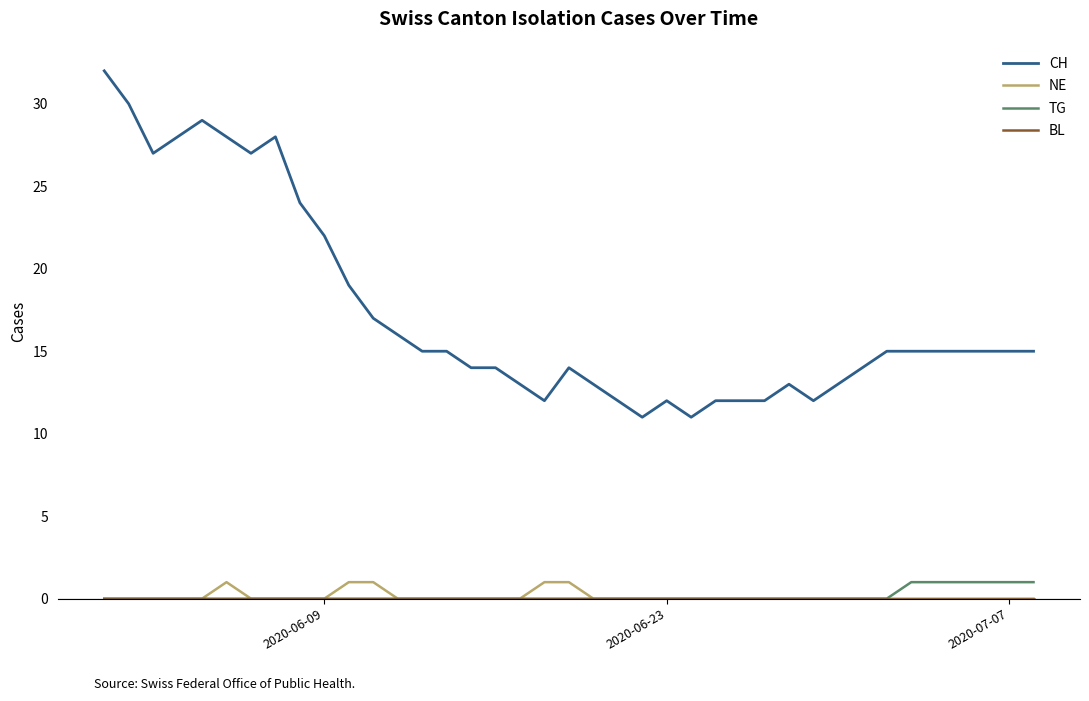

Does the chart display data point markers on the line(s)?

No